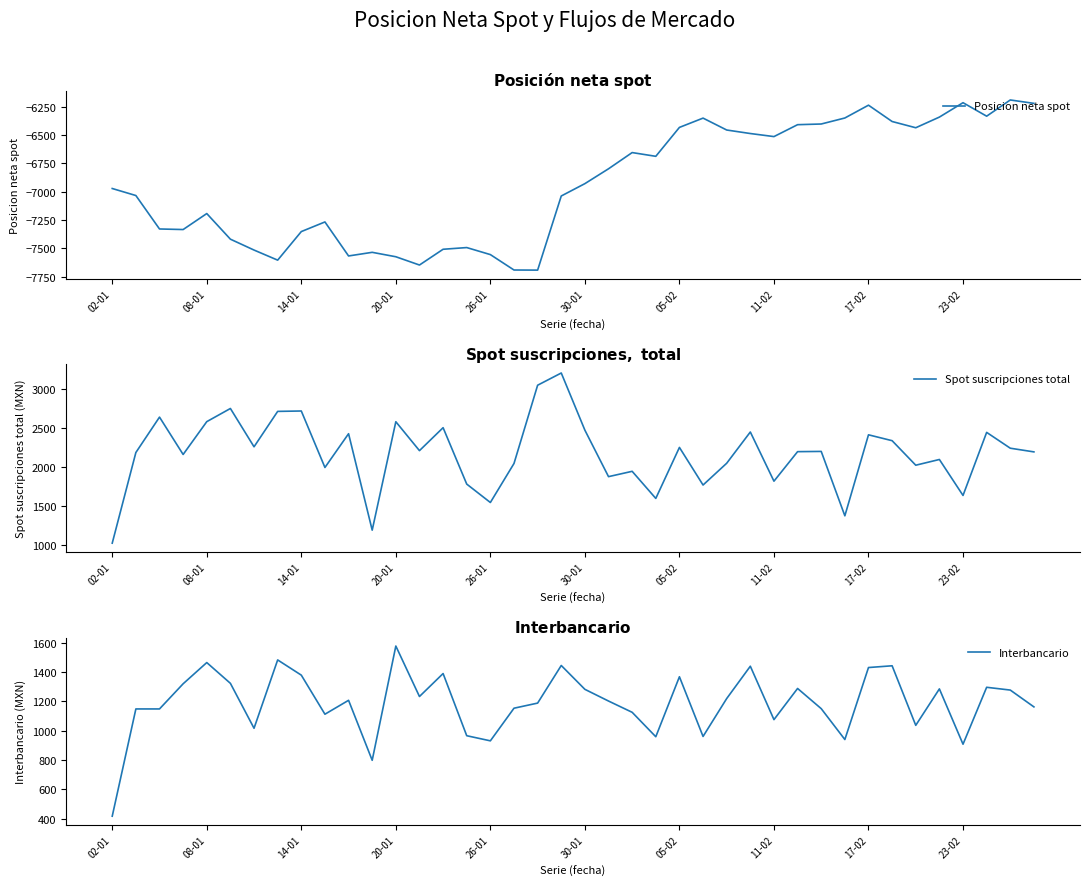

What is the lowest value of the Posicion neta spot series?

-7693